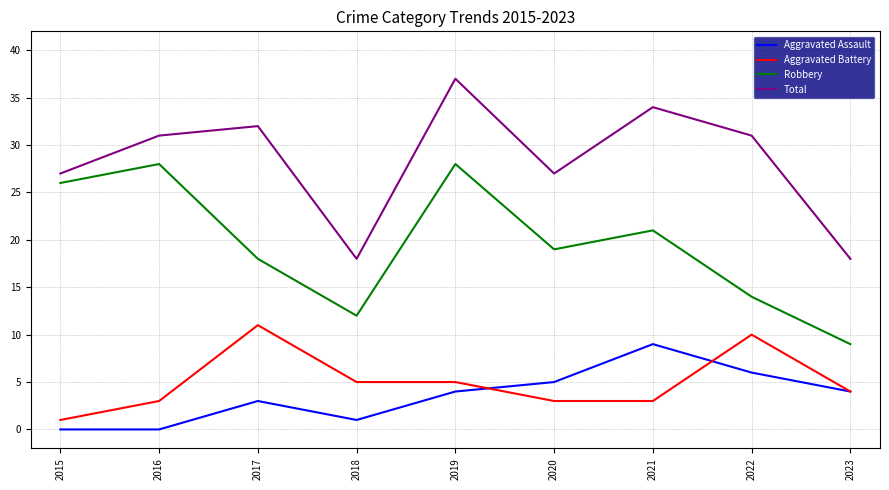

What is the total value across all series at 2019?

74